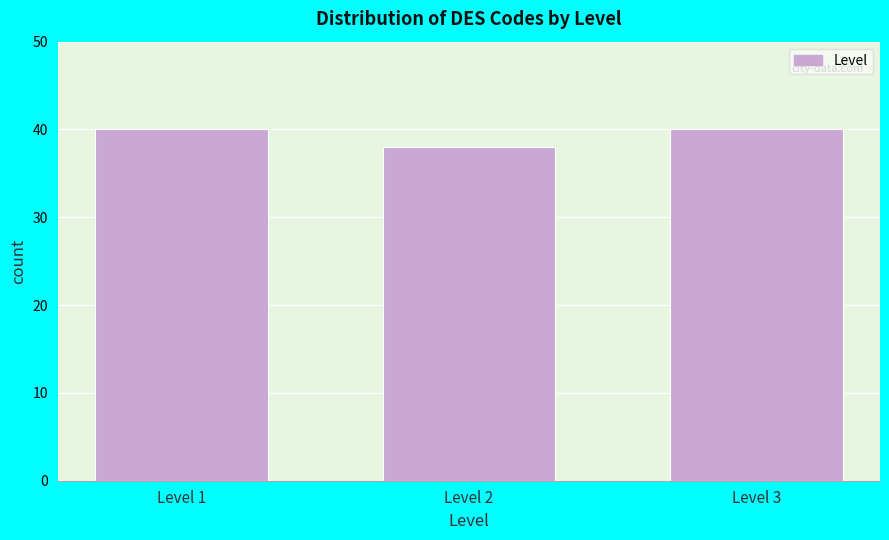

Reading right to left, extract all data points from this chart.

40	38	40